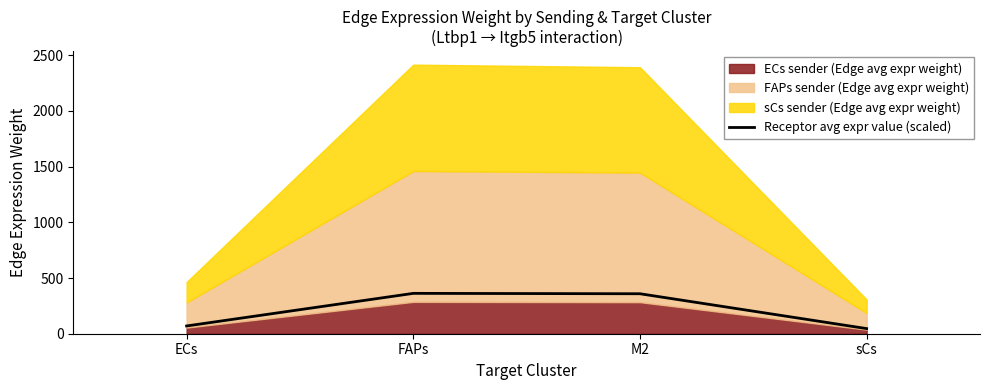

What is the difference between the maximum and minimum values?

316.1